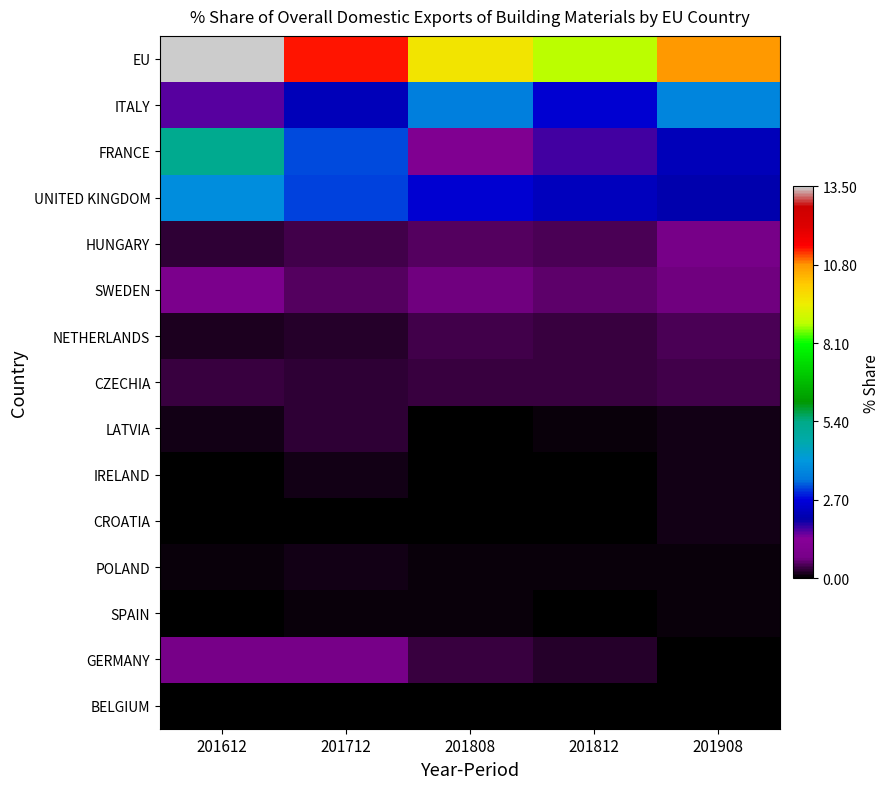

Reading right to left, list all the values displayed in this chart.

EU: 201908=10.8	201812=8.8	201808=9.7	201712=11.4	201612=13.5
ITALY: 201908=3.7	201812=2.5	201808=3.6	201712=2.3	201612=1.6
FRANCE: 201908=2.3	201812=1.7	201808=1.1	201712=3.1	201612=5.3
UNITED KINGDOM: 201908=2.1	201812=2.3	201808=2.5	201712=3.1	201612=3.8
HUNGARY: 201908=0.7	201812=0.4	201808=0.5	201712=0.4	201612=0.3
SWEDEN: 201908=0.7	201812=0.5	201808=0.7	201712=0.5	201612=0.8
NETHERLANDS: 201908=0.5	201812=0.3	201808=0.4	201712=0.3	201612=0.2
CZECHIA: 201908=0.4	201812=0.3	201808=0.3	201712=0.3	201612=0.4
LATVIA: 201908=0.2	201812=0.1	201808=0.0	201712=0.3	201612=0.1
IRELAND: 201908=0.1	201812=0.0	201808=0.0	201712=0.1	201612=0.0
CROATIA: 201908=0.1	201812=0.0	201808=0.0	201712=0.0	201612=0.0
POLAND: 201908=0.1	201812=0.1	201808=0.1	201712=0.1	201612=0.1
SPAIN: 201908=0.1	201812=0.1	201808=0.1	201712=0.1	201612=0.0
GERMANY: 201908=0.0	201812=0.2	201808=0.4	201712=0.7	201612=0.7
BELGIUM: 201908=0.0	201812=0.0	201808=0.0	201712=0.0	201612=0.0